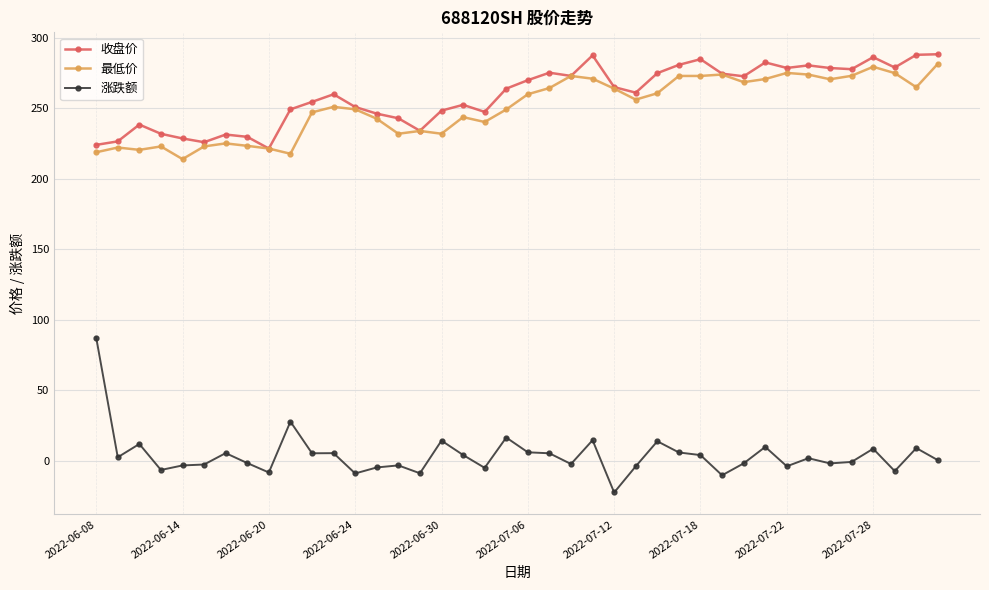

True or false: 最低价 and 涨跌额 intersect in this chart.

False